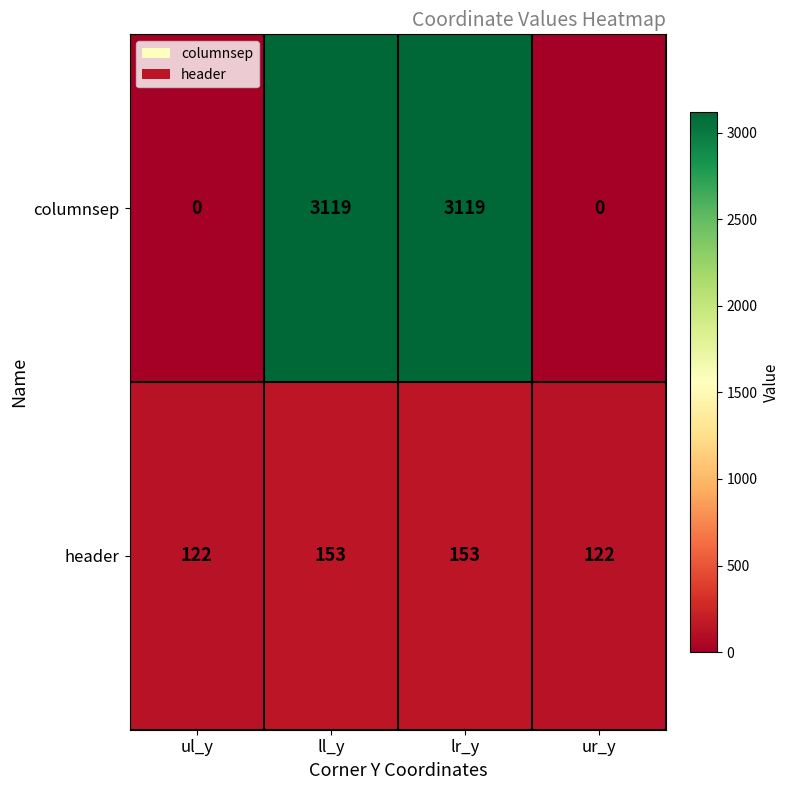

What is the average value of the header series?

138